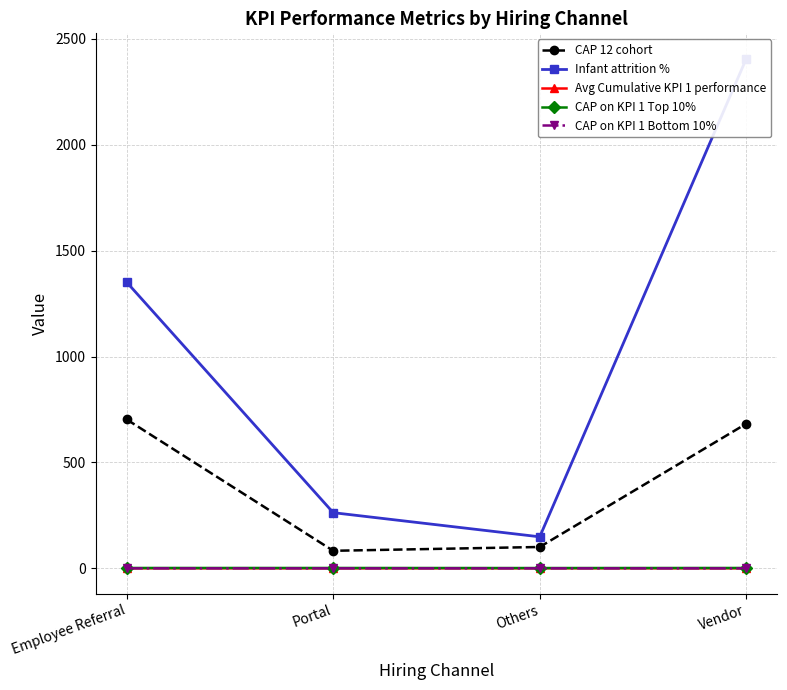

What is the value of the CAP on KPI 1 Bottom 10% point at the 3rd from the left?

0.1